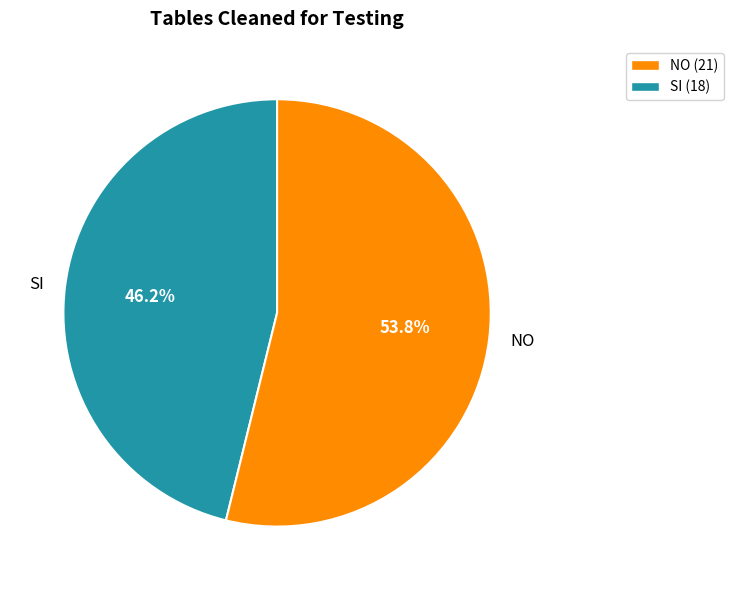

How many slices are in this pie chart?

2